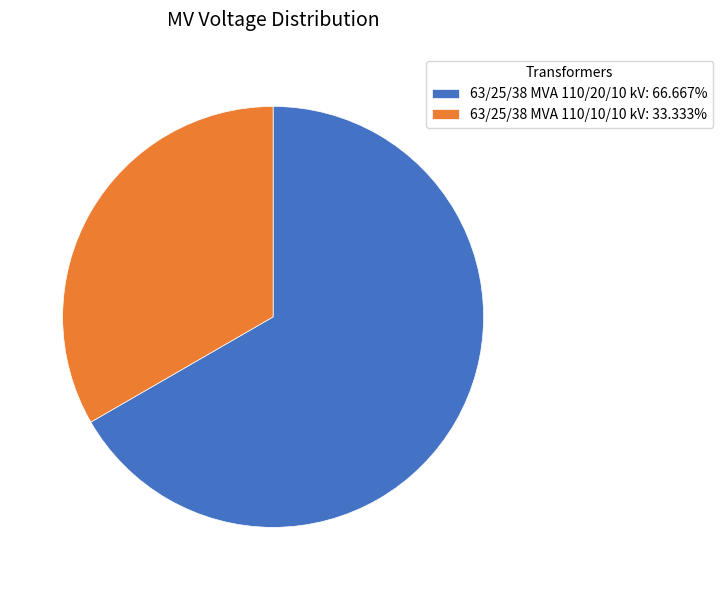

Is it true that 63/25/38 MVA 110/20/10 kV is 81% of the pie?

False